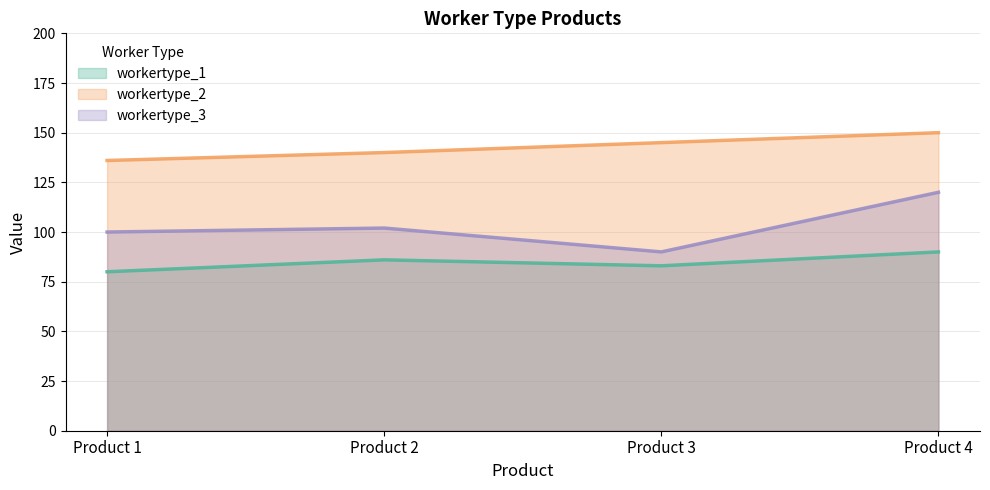

What is the minimum value for workertype_3?

90